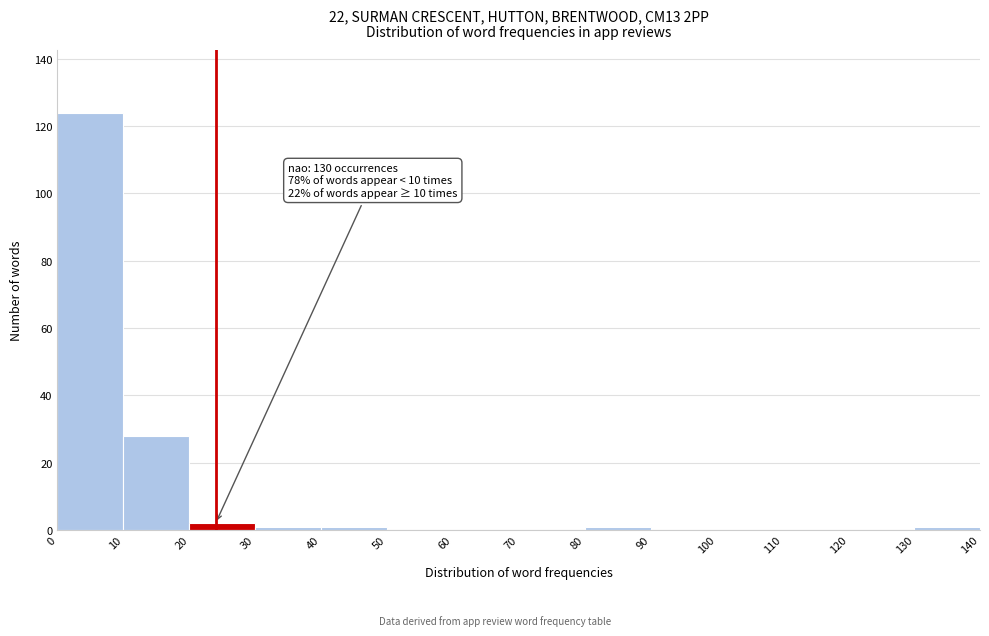

Which range on the x-axis has the tallest bar?

0 to 10